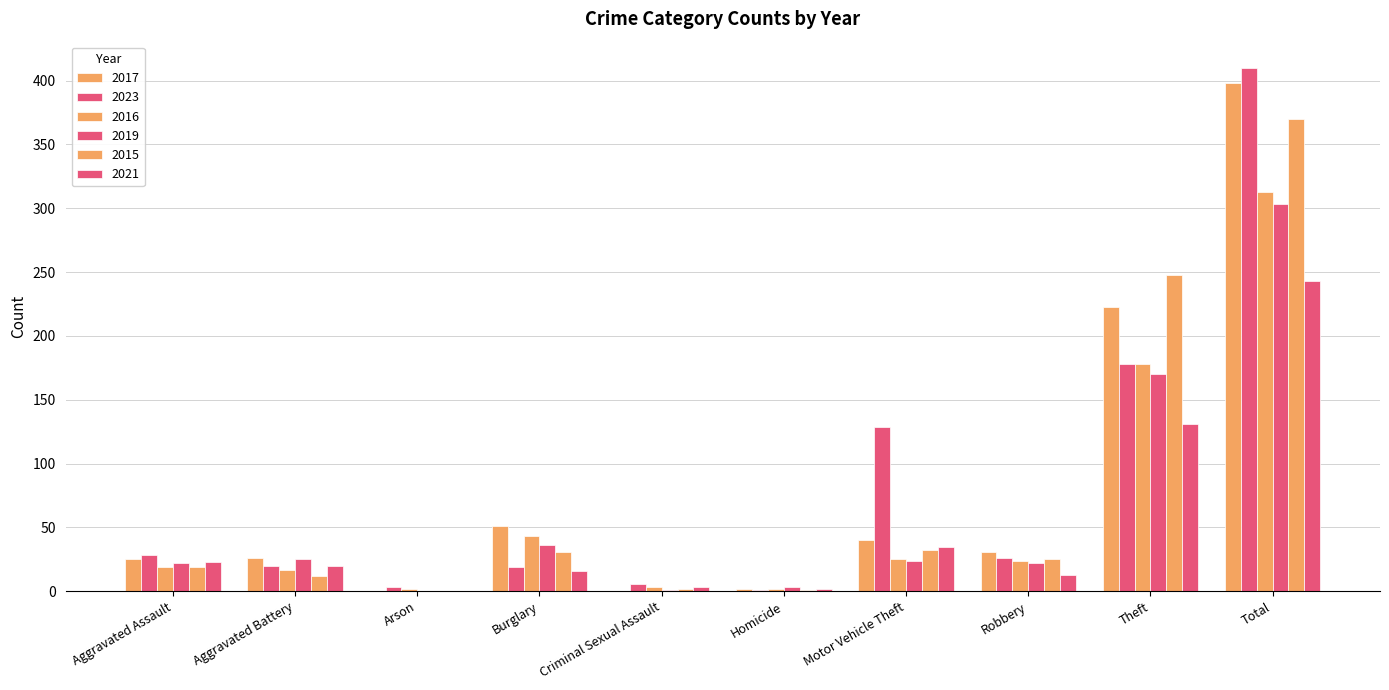

Which series has the largest total across all categories?

2023